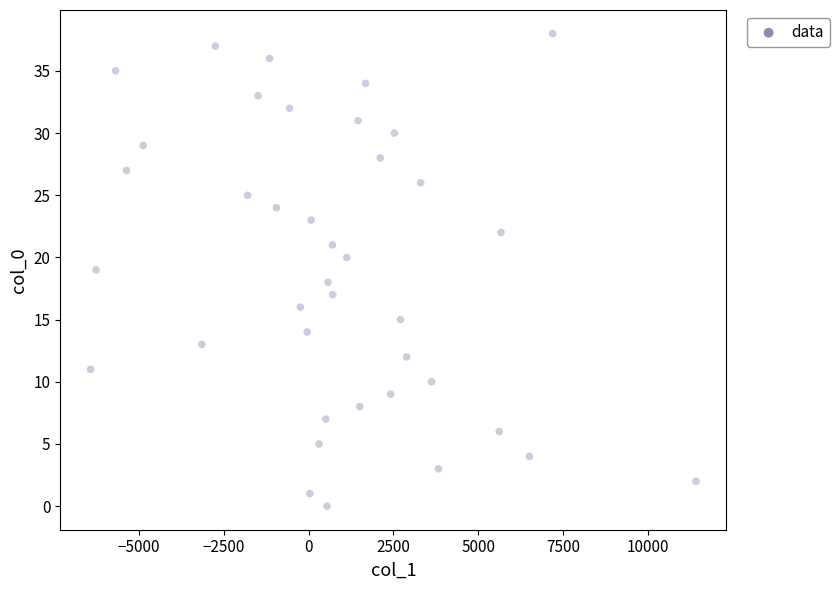

What is the range of Y values (max minus min)?

38